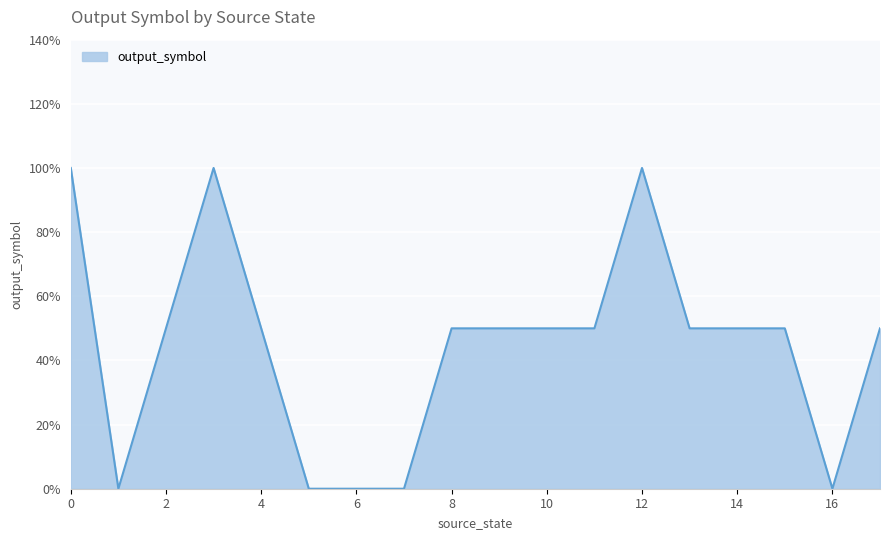

What is the difference between the maximum and minimum values?

1